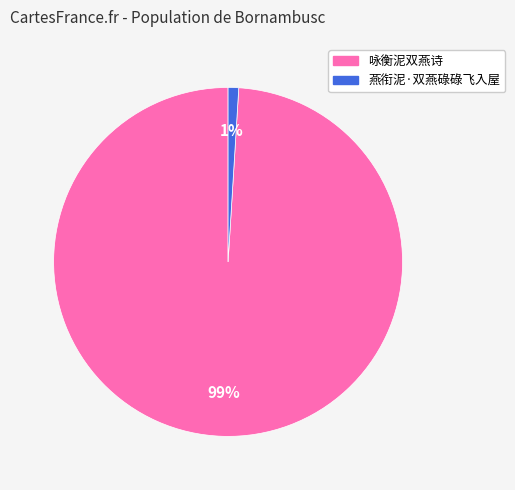

Does any single category account for the majority?

Yes